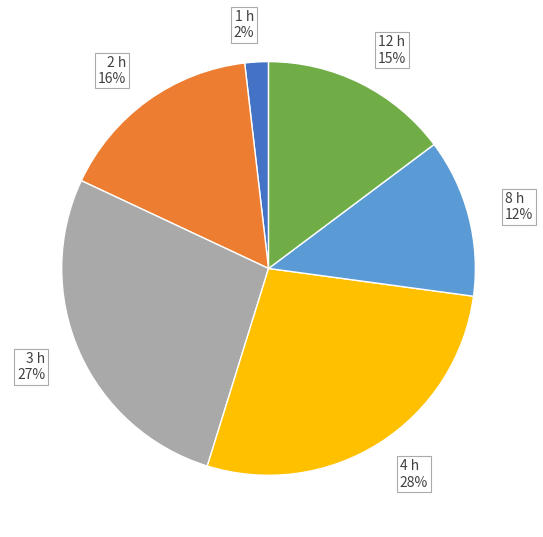

Which category has the smallest portion of the pie?

1 h